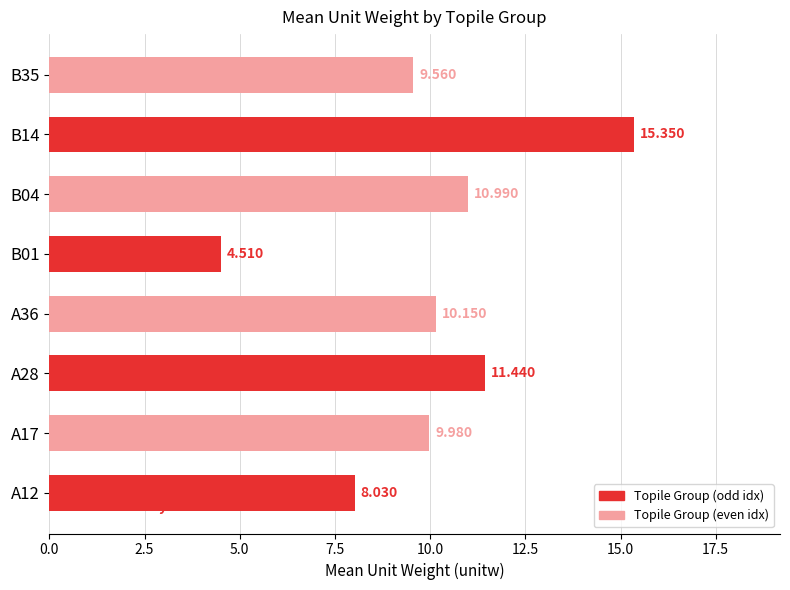

Does the chart contain any negative values?

No